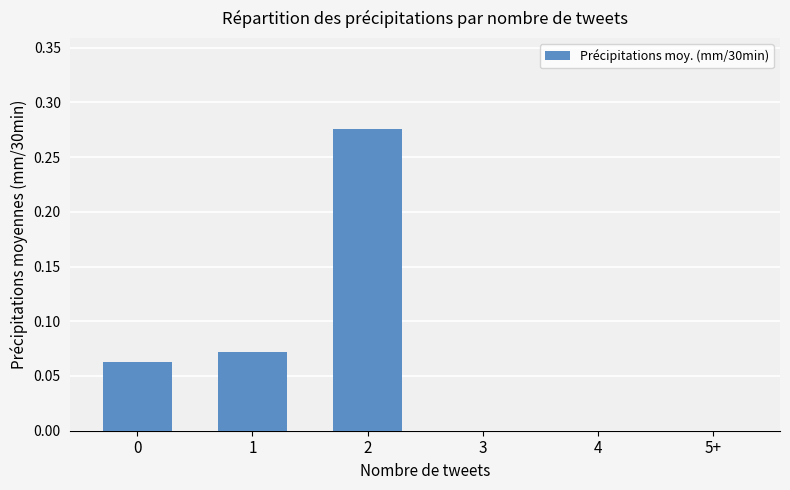

What is the sum of all values?

0.4